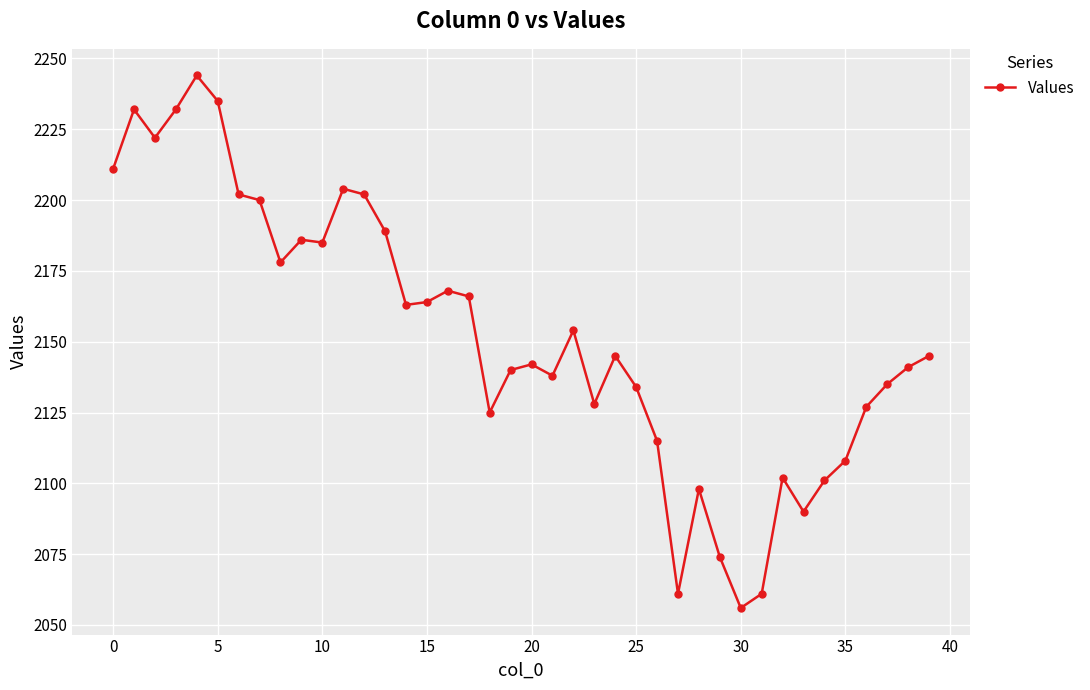

How many series are shown in this chart?

1